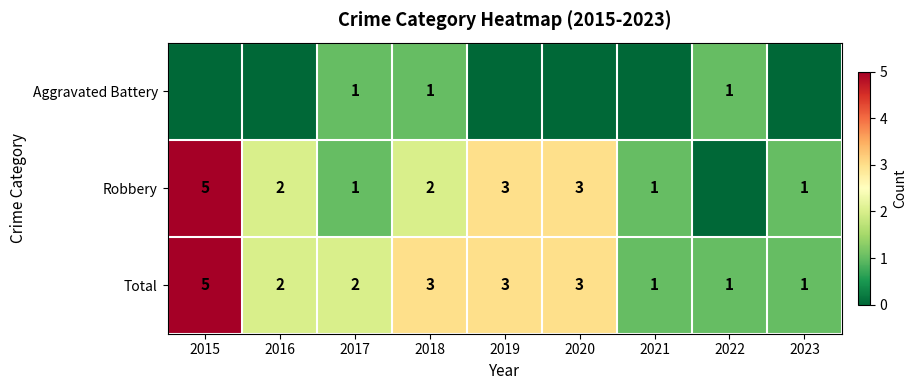

What is the total value across all series at 2022?

2